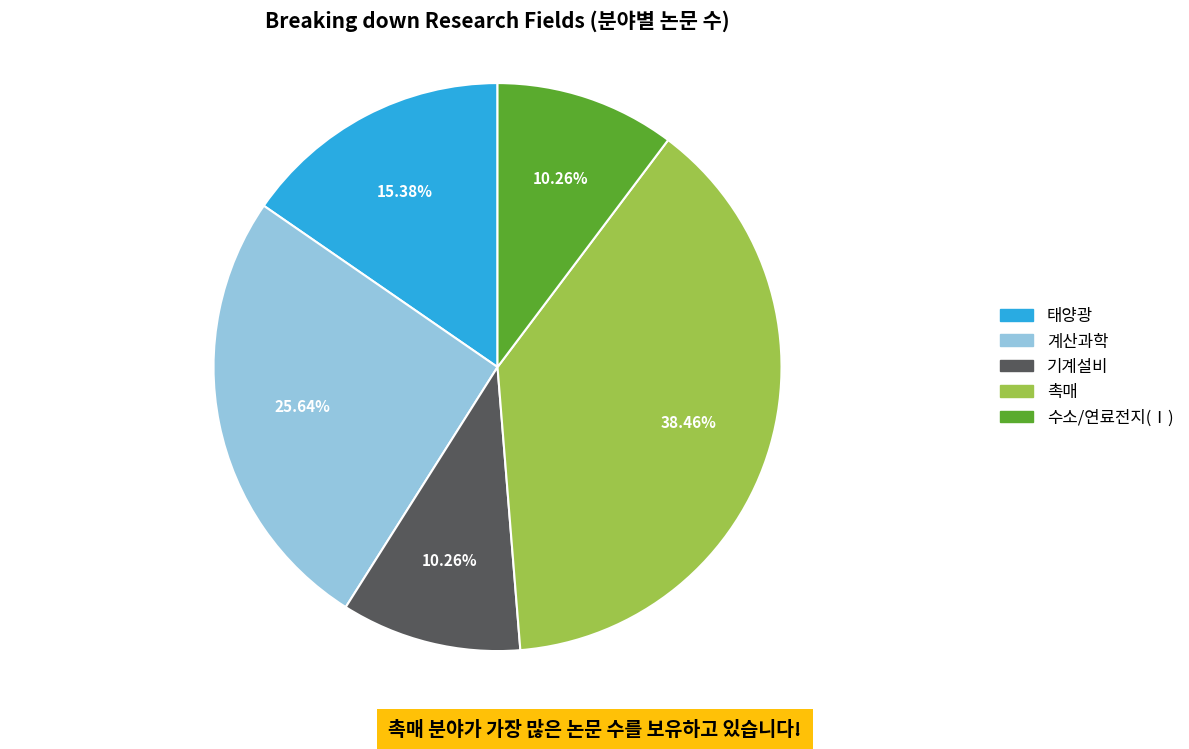

To the nearest percent, what percentage of the pie is 태양광?

15%